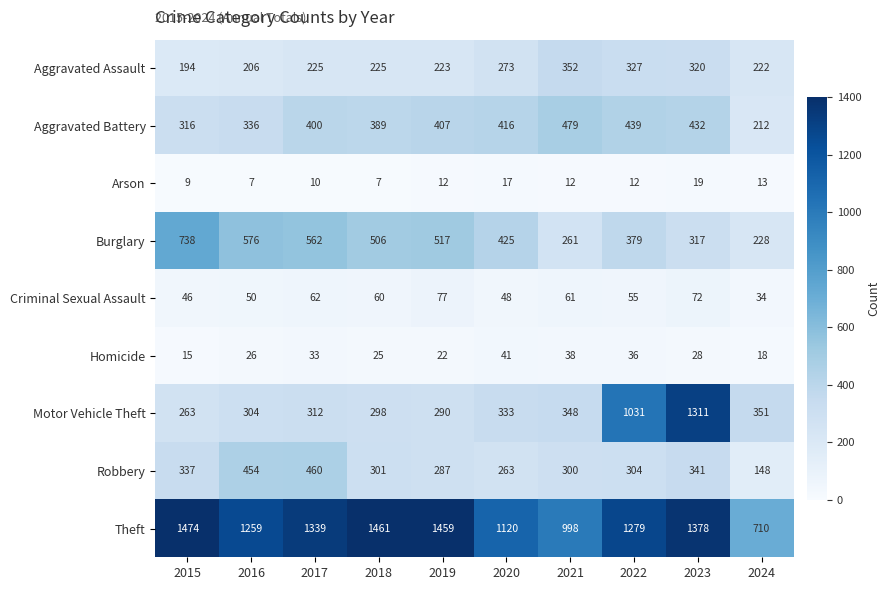

At which label is Arson closest to 13?

2024